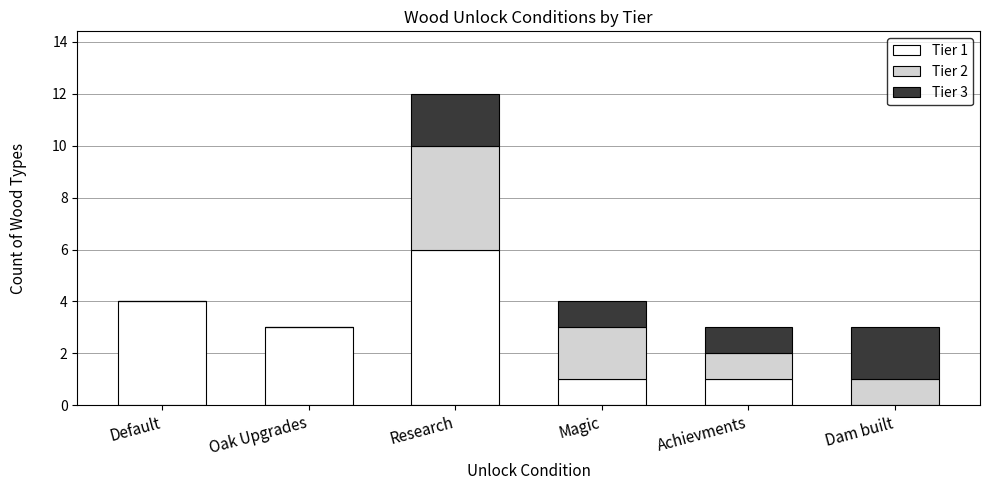

Is it true that Tier 1 equals 1 at Oak Upgrades?

False